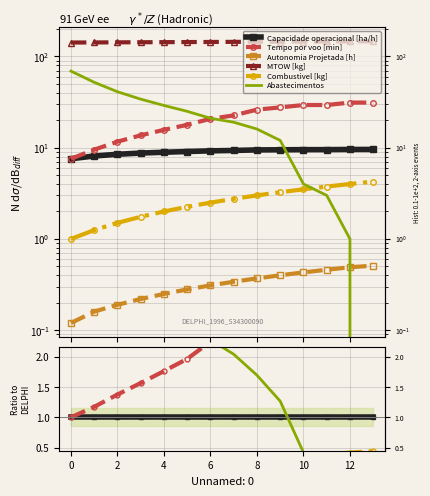

At 11, list the series in order from largest to smallest.

MTOW [kg], Tempo por voo [min], Capacidade operacional [ha/h], Combustivel [kg], Abastecimentos, Autonomia Projetada [h]